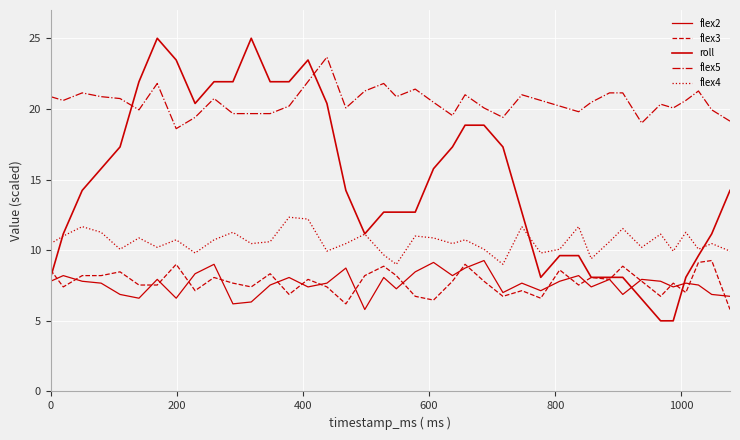

Does the chart have visible grid lines?

Yes